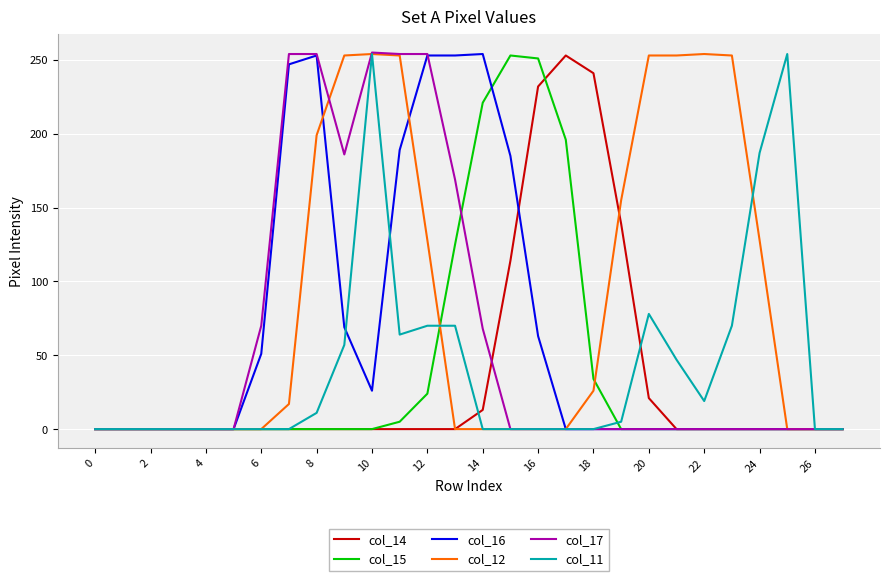

Which series has the largest total across all categories?

col_12